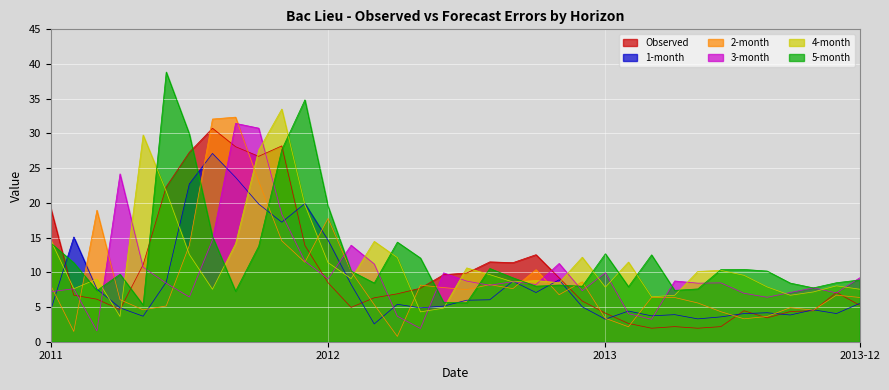

Reading left to right, what are all the values shown in this chart?

Observed: 19.3	6.7	6.1	4.6	11.1	22.3	27.3	30.8	28.1	26.7	28.2	13.9	8.5	4.9	6.3	6.9	7.7	9.7	9.9	11.5	11.4	12.5	9.2	5.9	4.1	2.6	1.9	2.2	1.9	2.2	4.5	3.4	4.3	4.5	7.1	5.3
1-month: 4.5	15.1	7.6	4.9	3.7	8.6	22.7	27.1	23.7	19.8	17.2	19.9	14.6	8.3	2.6	5.4	4.9	5.1	6.0	6.0	8.7	7.1	8.9	5.0	3.2	4.4	3.7	3.9	3.3	3.6	4.1	4.2	3.8	4.6	4.1	5.5
2-month: 8.1	1.5	18.9	6.1	4.6	5.1	13.9	32.1	32.4	23.1	14.5	11.5	17.8	10.1	5.3	0.8	8.2	7.8	7.5	8.2	7.6	10.4	6.8	8.6	3.4	2.2	6.4	6.4	5.6	4.3	3.3	3.6	4.9	4.5	6.7	6.4
3-month: 7.2	7.6	1.6	24.2	10.7	8.4	6.4	14.7	31.5	30.8	18.4	11.6	9.0	13.9	11.2	3.7	1.9	9.9	8.7	8.1	8.7	8.2	11.3	7.3	9.9	4.0	3.2	8.8	8.4	8.5	7.0	6.4	7.1	7.8	7.0	9.2
4-month: 14.6	7.6	9.0	3.6	29.8	21.7	12.6	7.6	14.1	27.6	33.5	19.7	11.4	9.1	14.5	12.1	4.3	4.8	10.6	9.7	8.6	8.8	8.5	12.2	7.9	11.5	6.5	6.7	10.1	10.3	9.6	7.9	6.7	7.2	8.0	7.6
5-month: 14.2	11.4	7.4	9.7	5.3	38.8	29.9	15.2	7.3	13.8	27.7	34.8	19.5	10.2	8.5	14.3	12.1	5.7	5.6	10.6	9.2	8.0	8.2	8.0	12.7	7.9	12.5	7.4	7.6	10.4	10.4	10.2	8.4	7.8	8.5	8.9